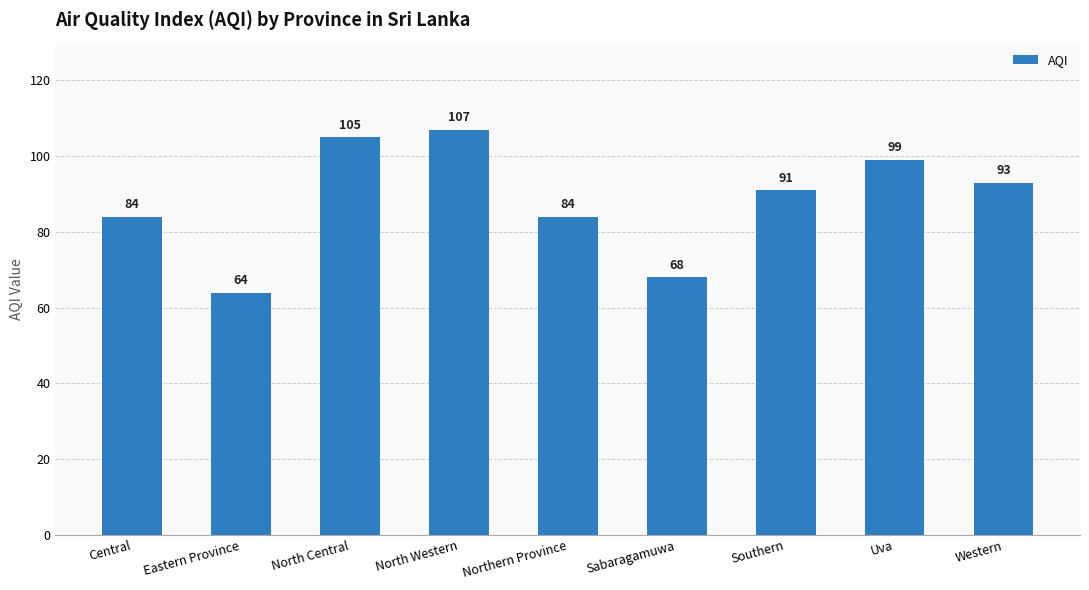

What is the value of the 7th bar from the left?

91